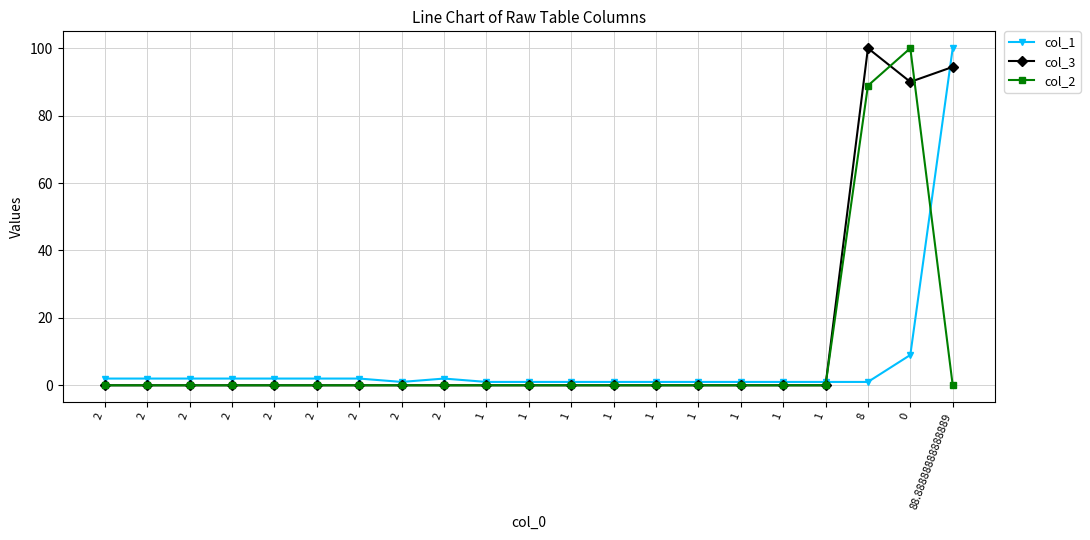

What is the difference between the second highest and second lowest values in the col_2 series?

88.9